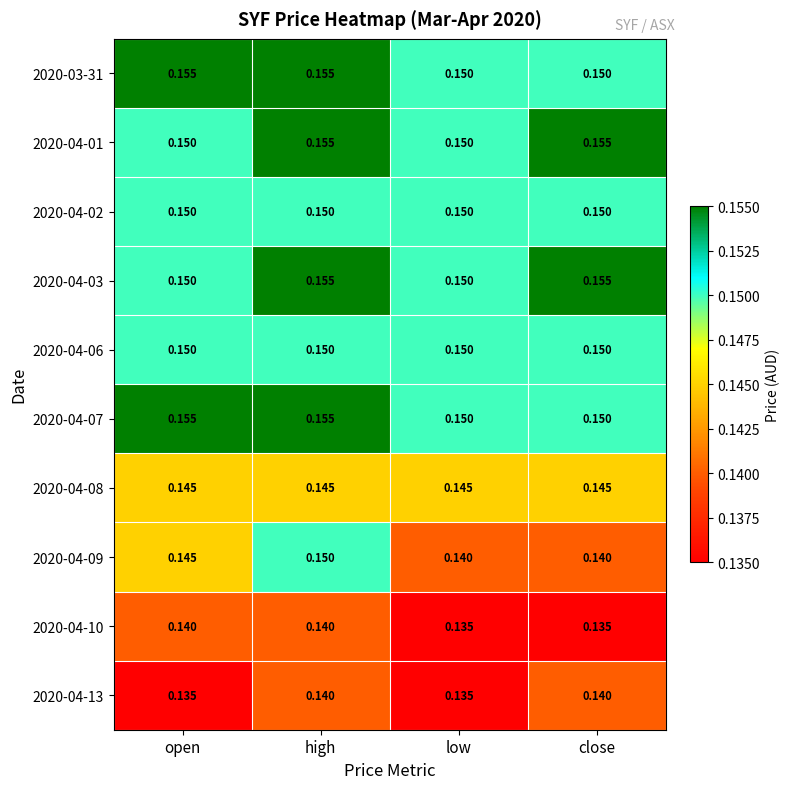

At which category is the sum across all series the highest?

high